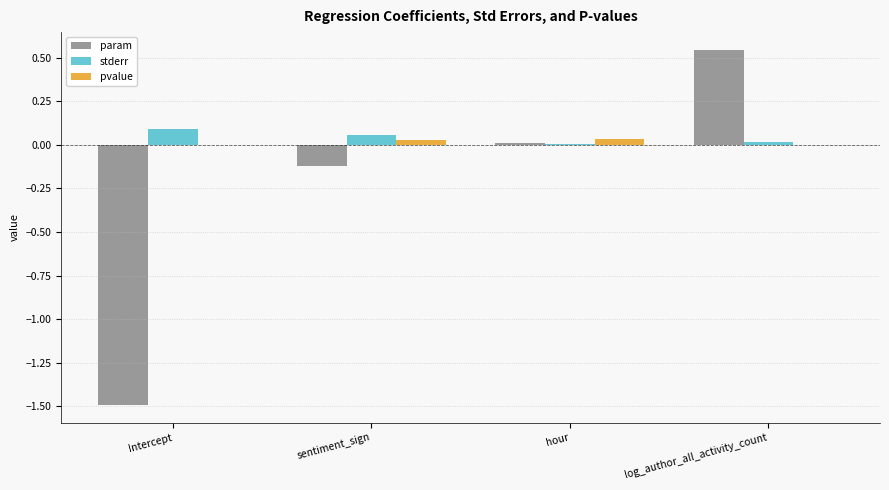

Are the bars grouped side by side (vs. stacked)?

Yes